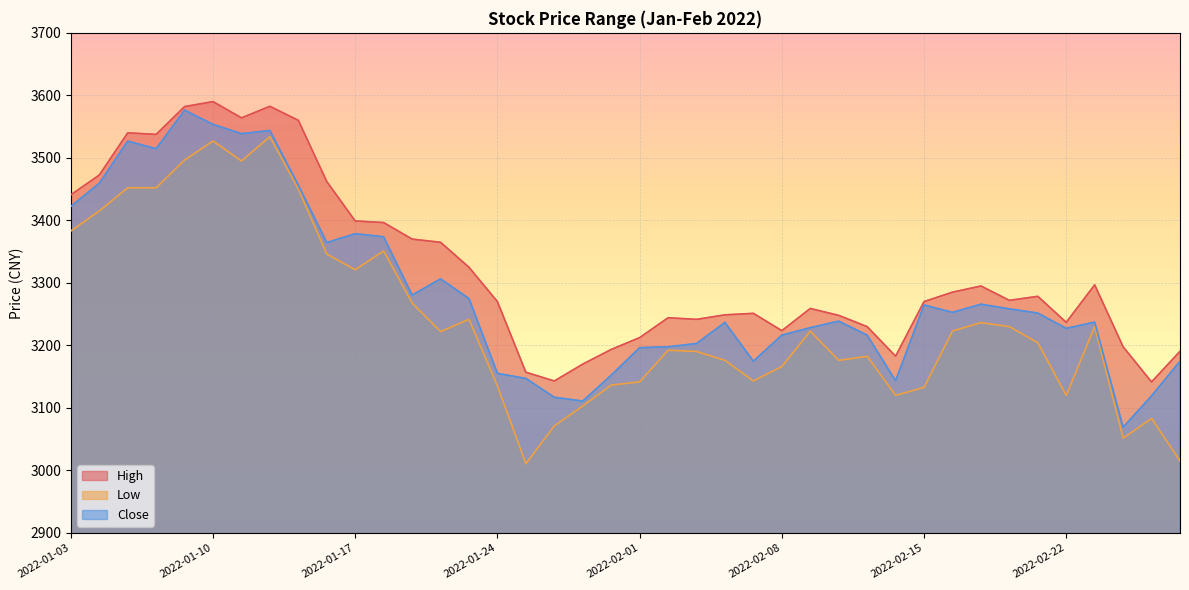

What is the sum of the Close values at 2022-01-14 and 2022-02-23?

6601.6